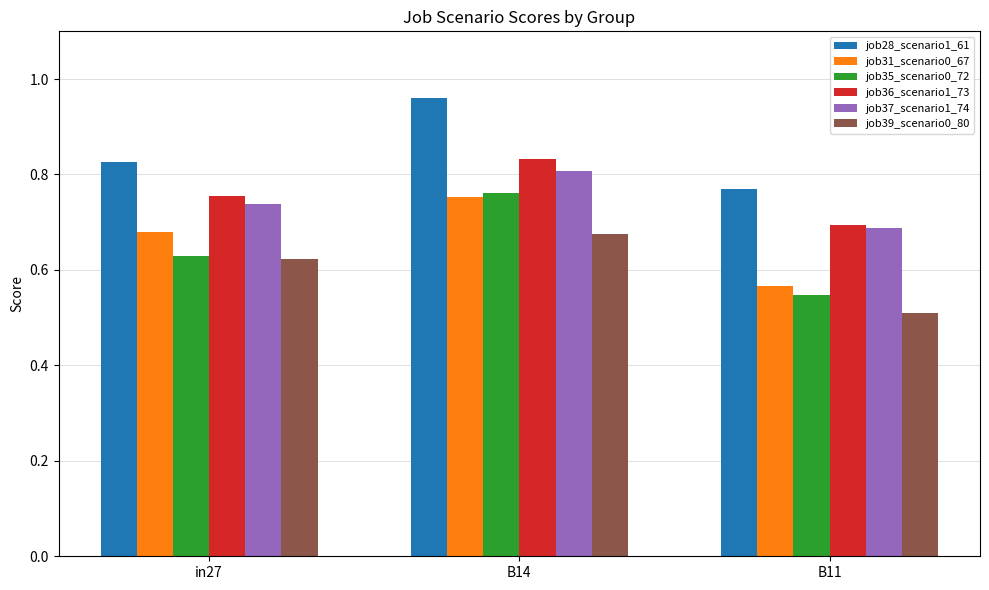

The job35_scenario0_72 series shows 0.8 at B14. True or false?

True